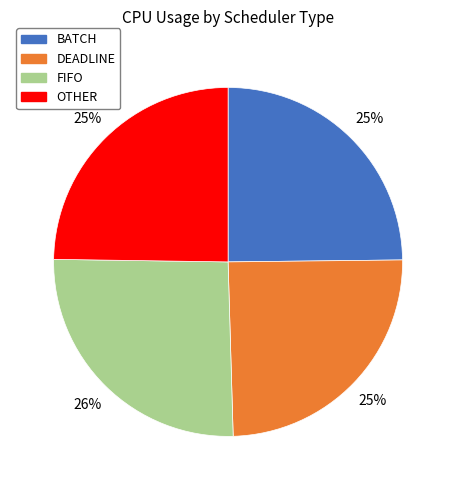

To the nearest percent, what portion does OTHER represent?

25%